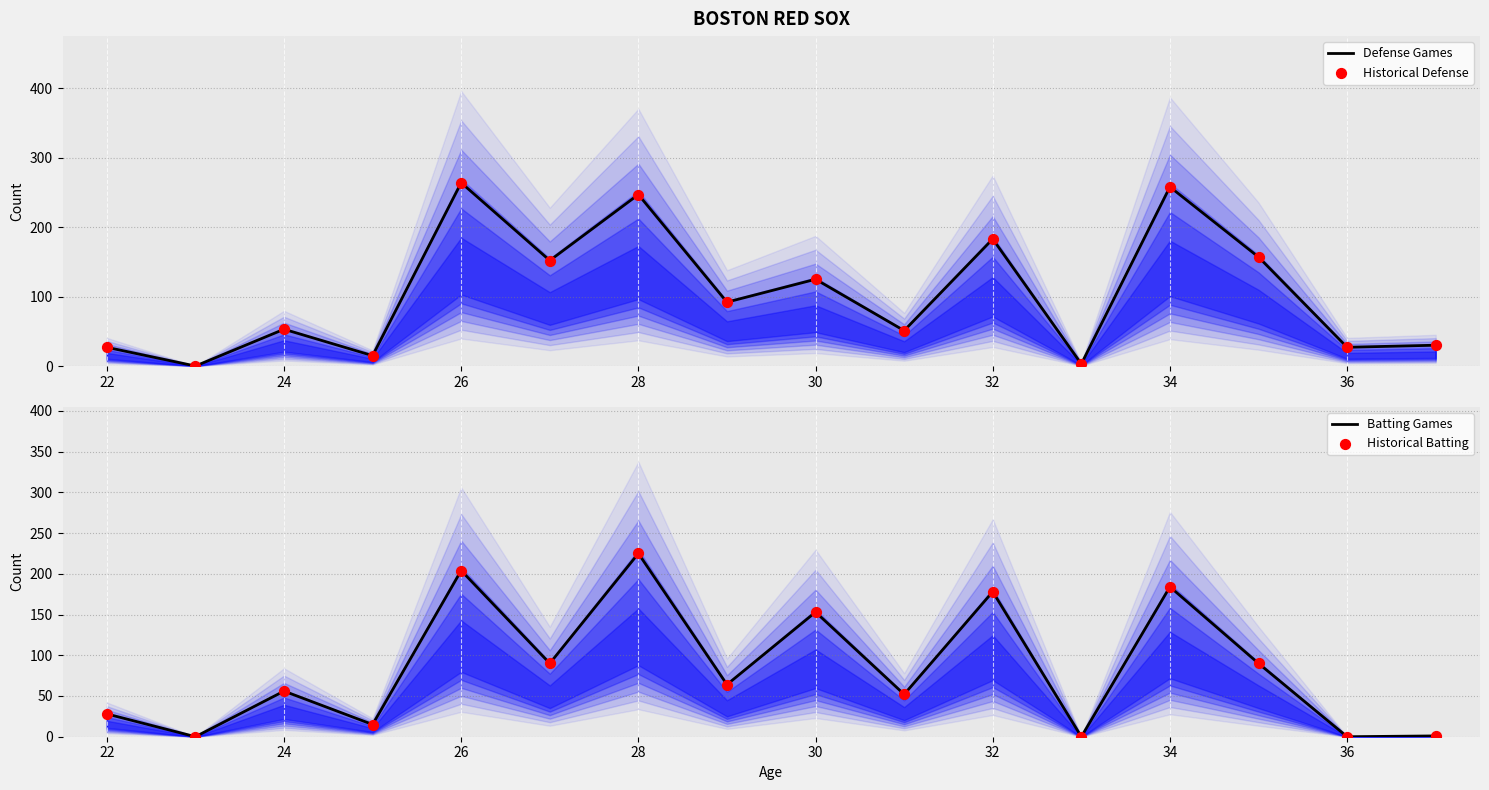

What is the highest value of the Defense Games series?

264